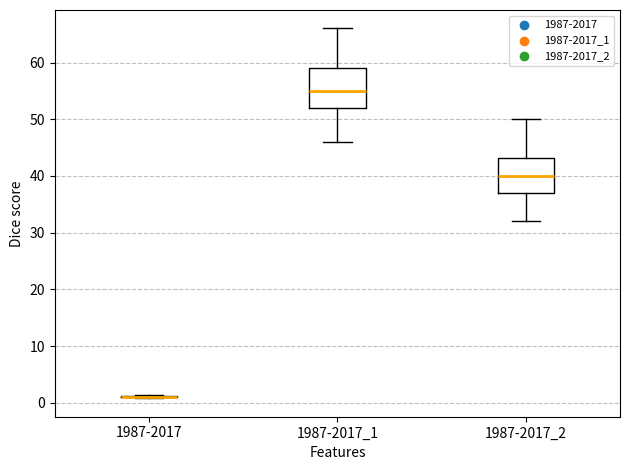

Reading left to right, transcribe this box plot: for each box, give where its median line is, the range the box spans, and where its two whiskers end, as read against the y-axis. The values are not printed on the chart, so give them approximately, as read against the axis.

1987-2017: box collapsed to a line at 1, whiskers 1 to 1
1987-2017_1: median 55, box 52 to 59, whiskers 46 to 66
1987-2017_2: median 40, box 37 to 43, whiskers 32 to 50